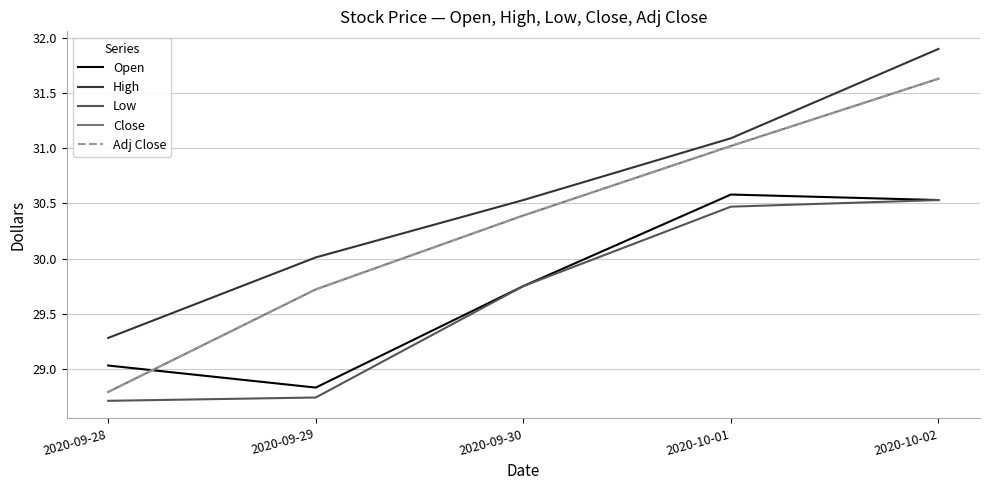

Is it true that Adj Close equals 28.8 at 2020-09-28?

True